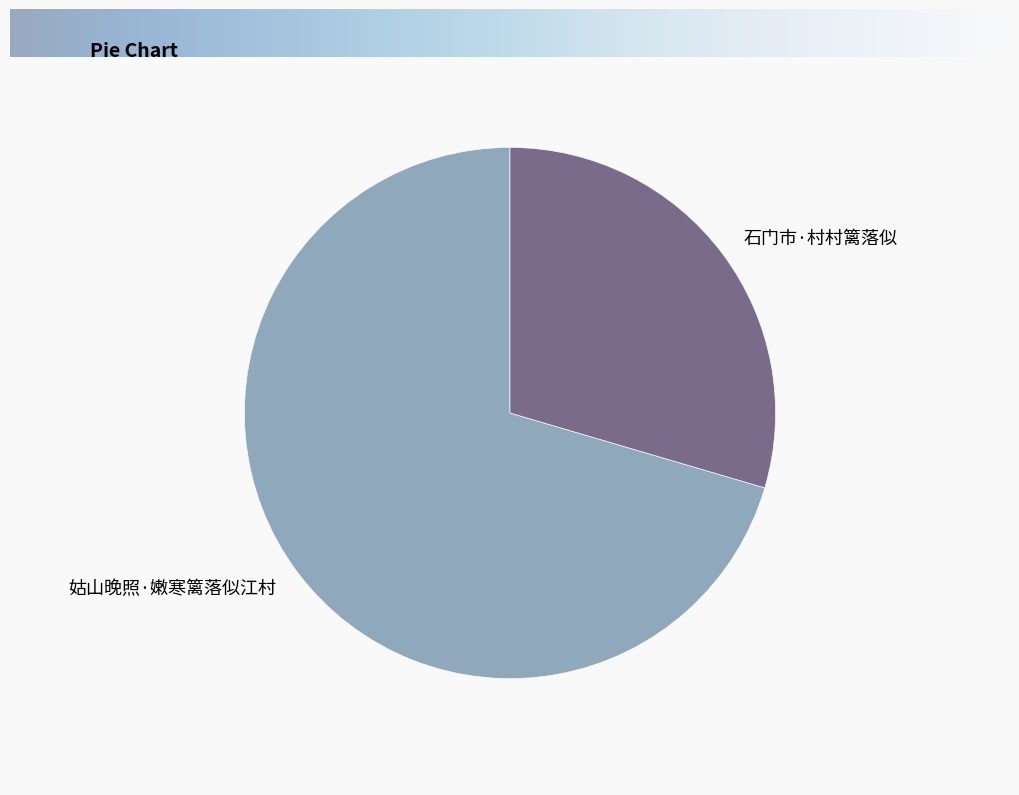

How many slices are in this pie chart?

2